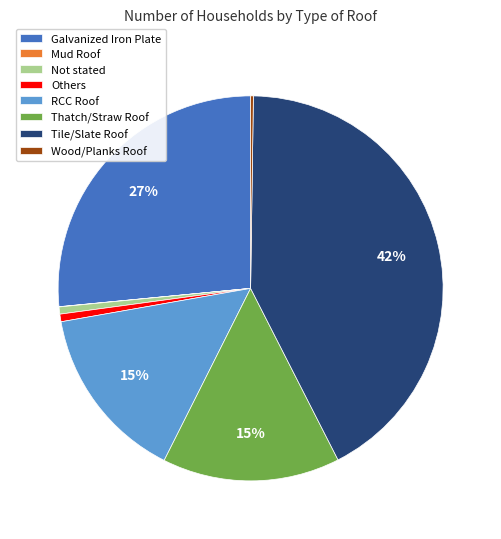

What percentage is the Not stated slice, to the nearest percent?

1%